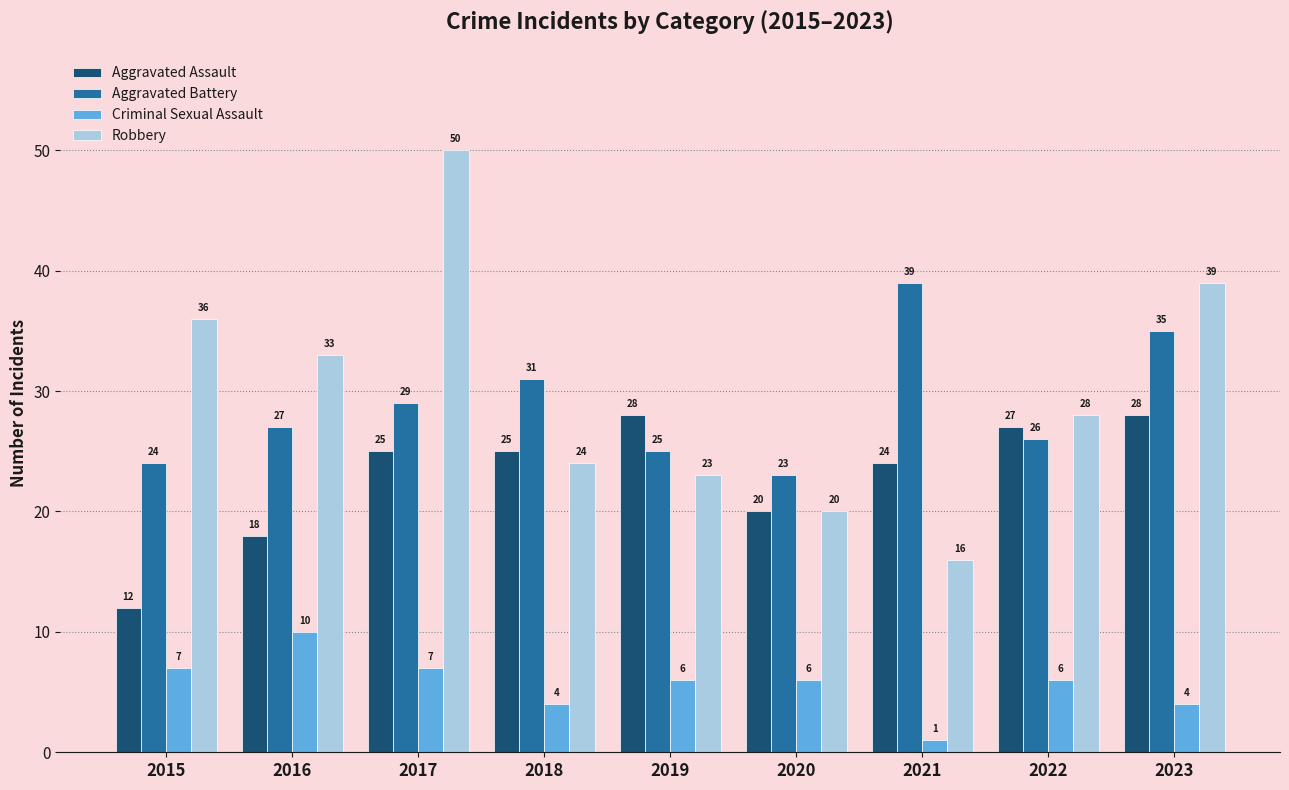

Which series has the widest spread of values?

Robbery